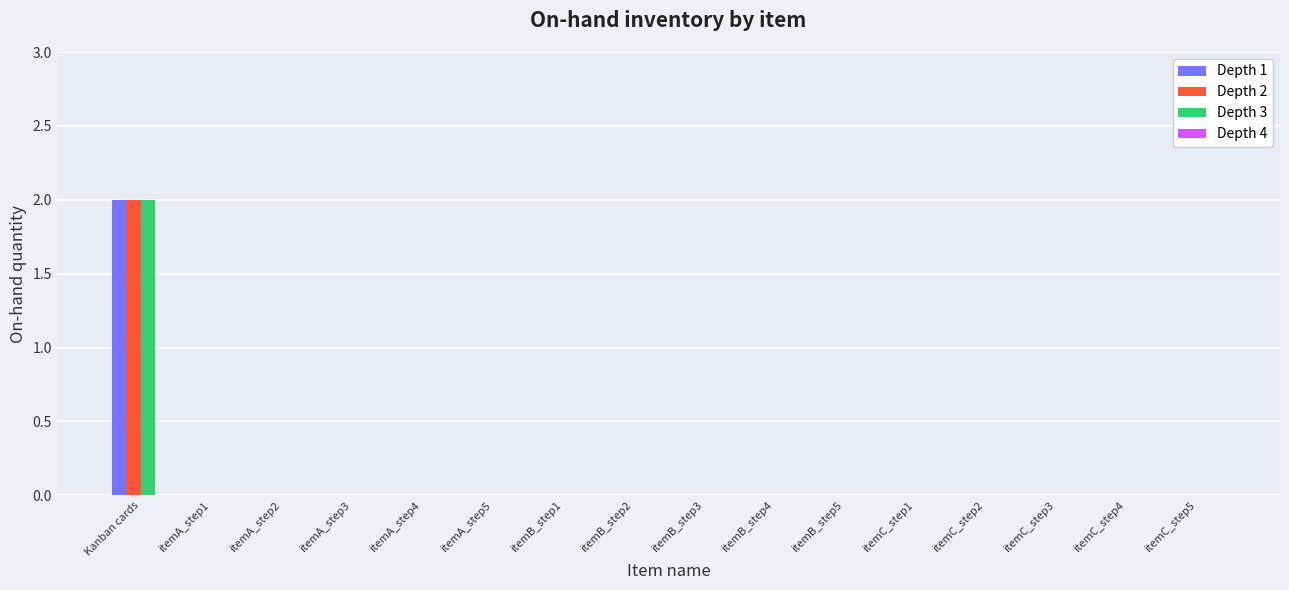

The Depth 3 series shows -1 at itemB_step1. True or false?

False